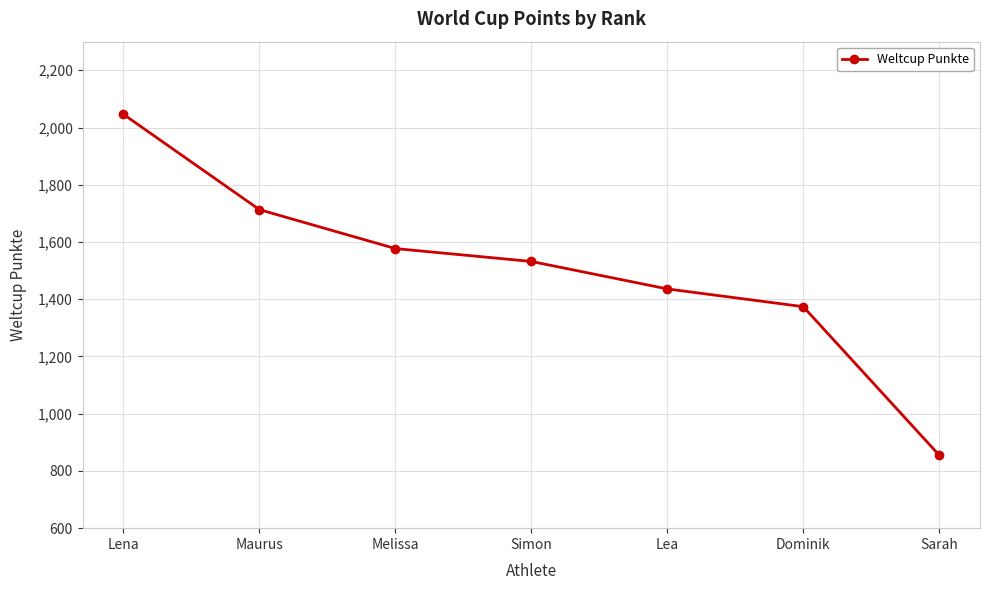

How many data points does each series have?

7